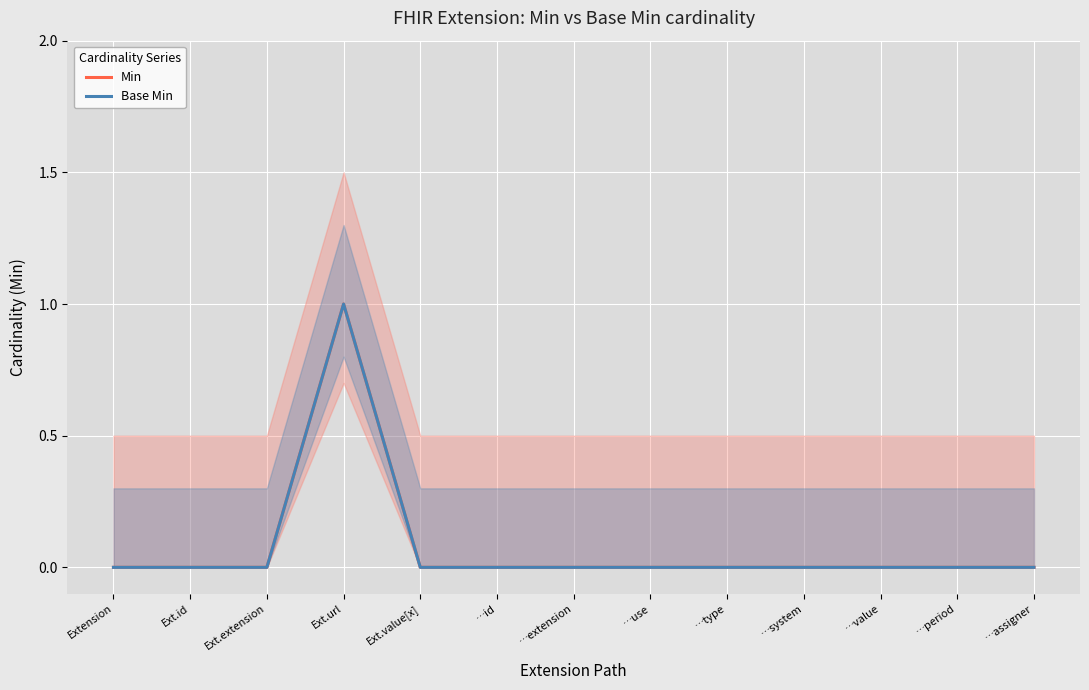

What is the difference between the maximum and minimum values in the Min series?

1